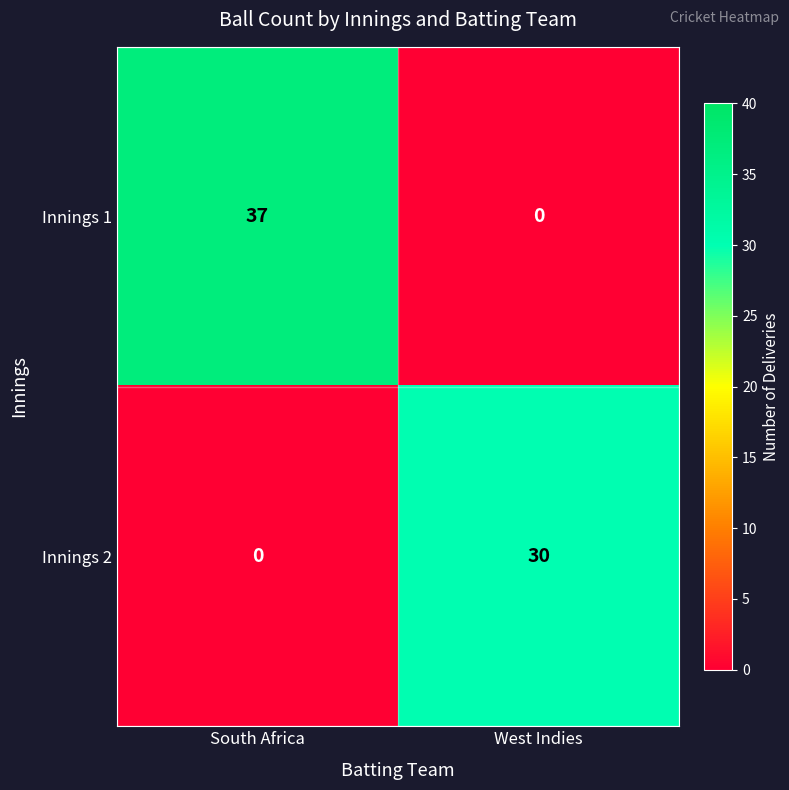

Where is Innings 1 nearest to the value 18?

West Indies